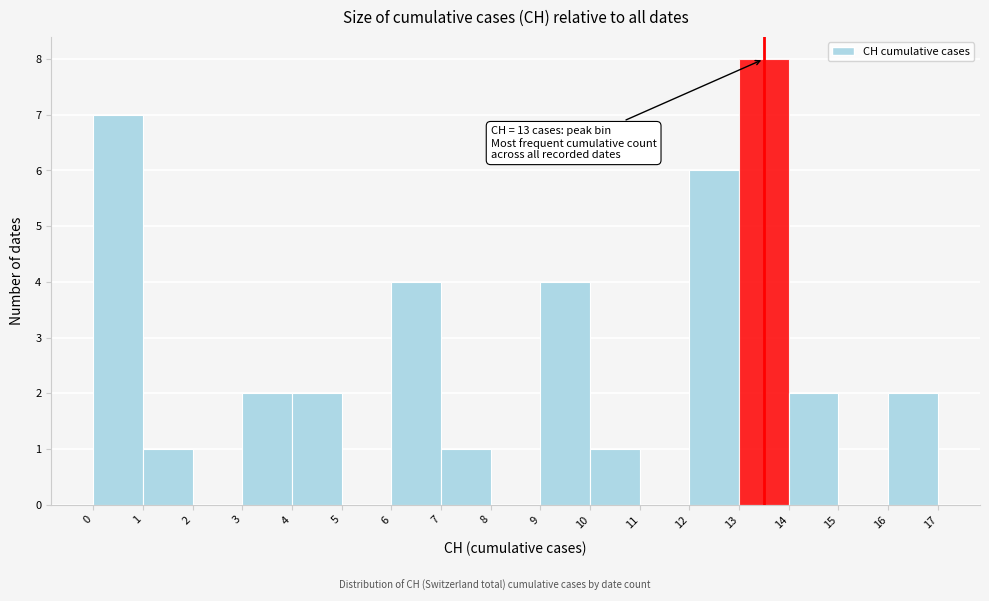

Which range on the x-axis has the tallest bar?

13 to 14